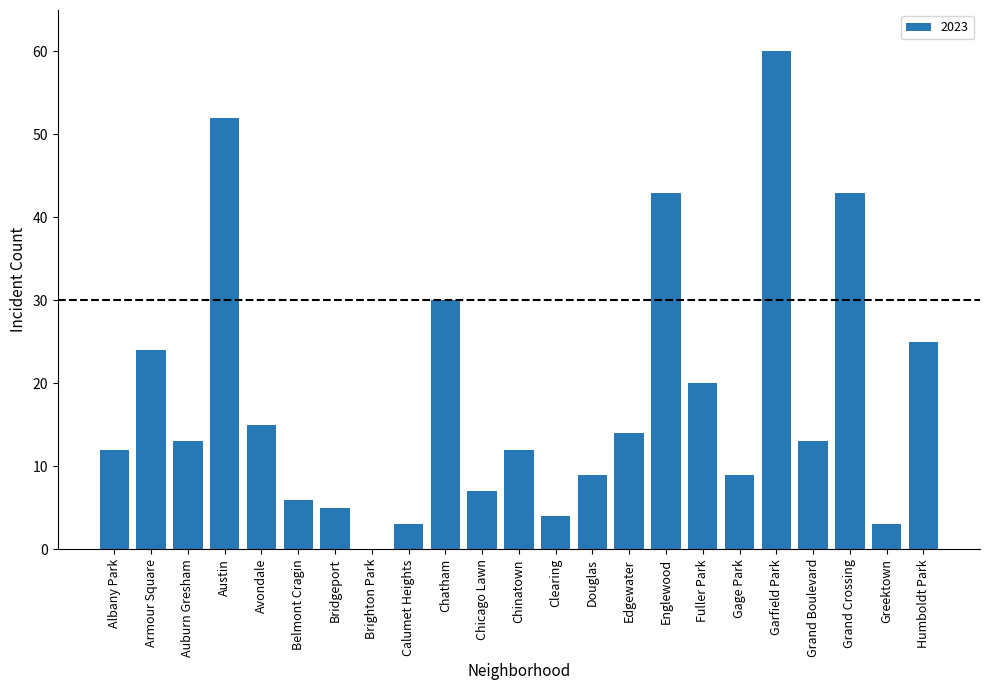

The chart shows a value of 12 at Albany Park. True or false?

True